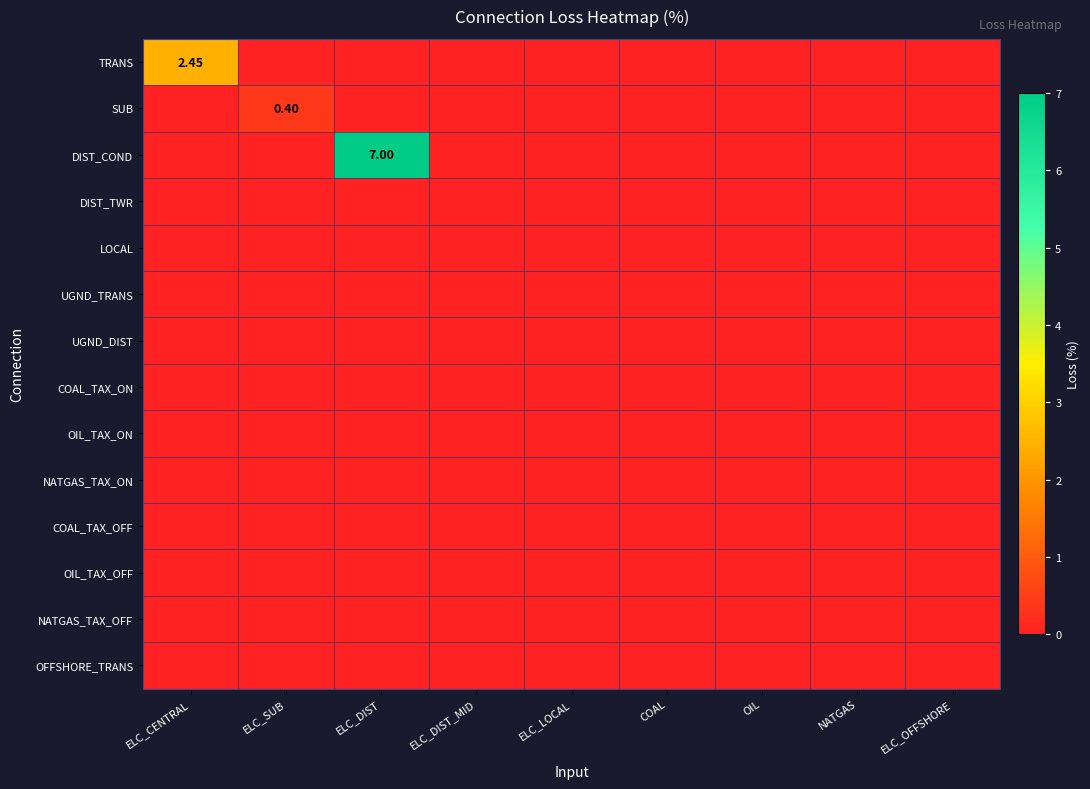

Which label corresponds to the smallest value in the chart?

ELC_SUB